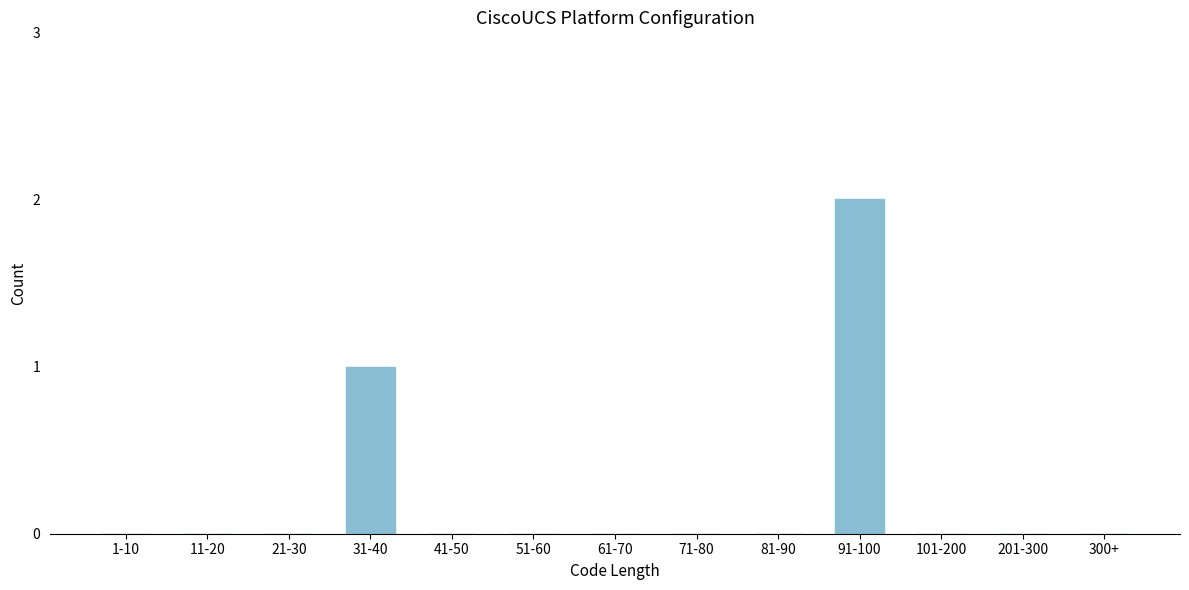

Reading left to right, extract all data points from this chart.

1-10=0	11-20=0	21-30=0	31-40=1	41-50=0	51-60=0	61-70=0	71-80=0	81-90=0	91-100=2	101-200=0	201-300=0	300+=0